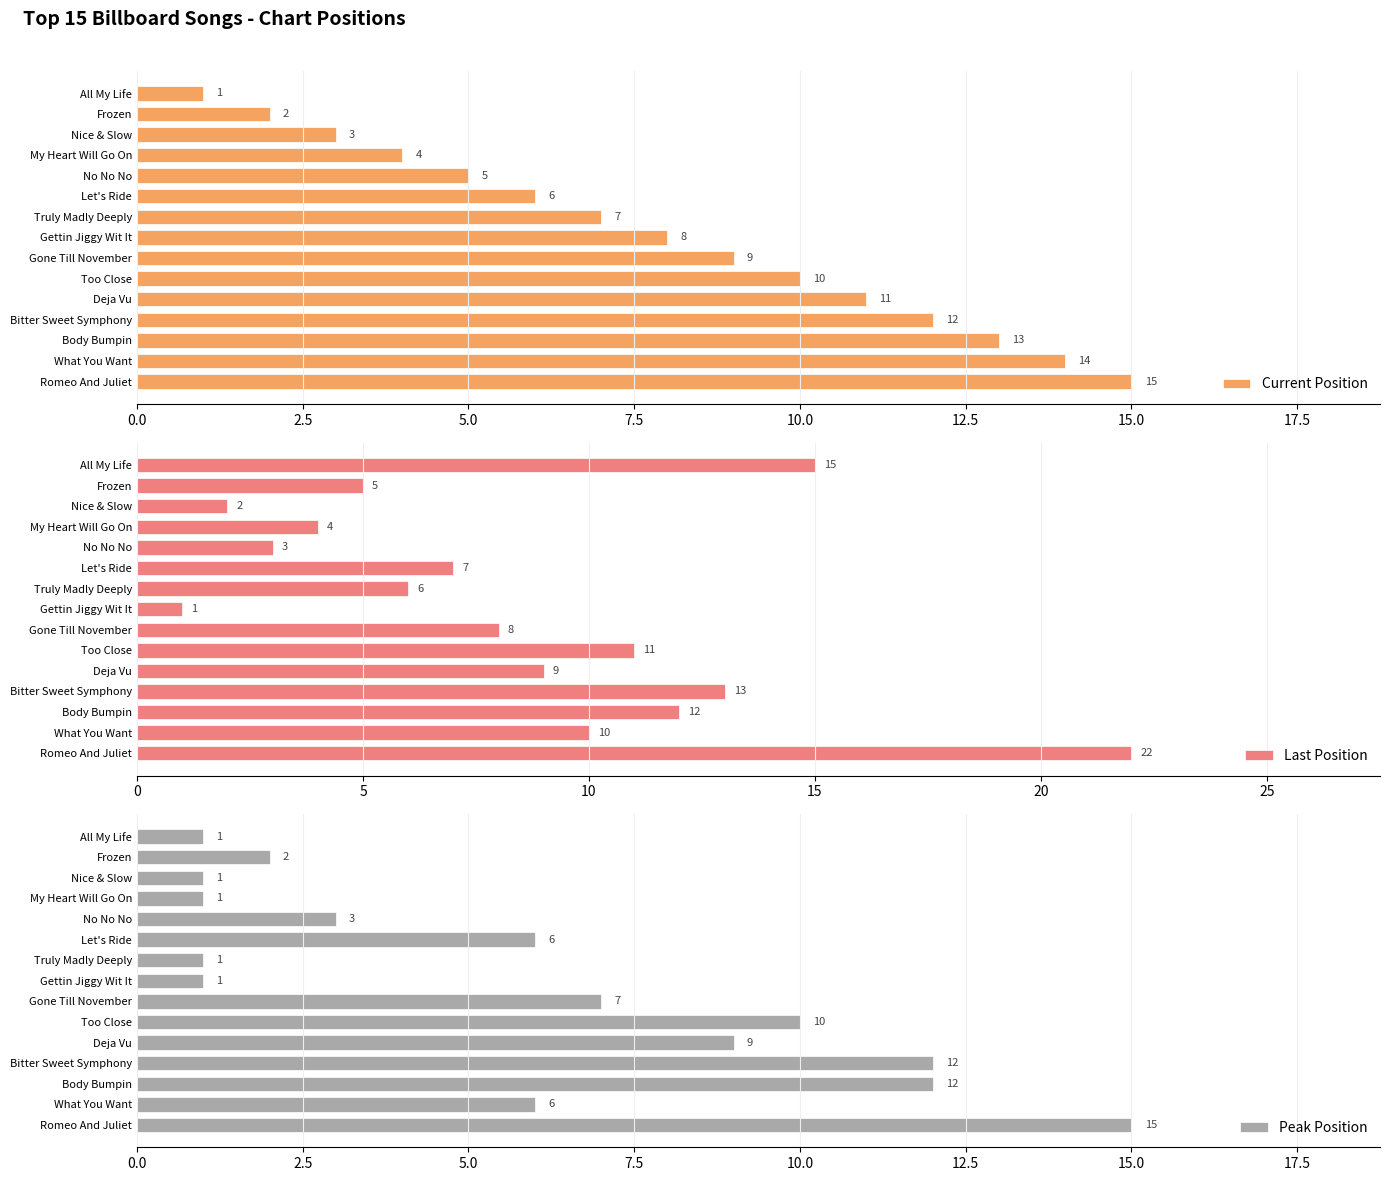

What are all the series names shown in the legend?

Current Position, Last Position, Peak Position